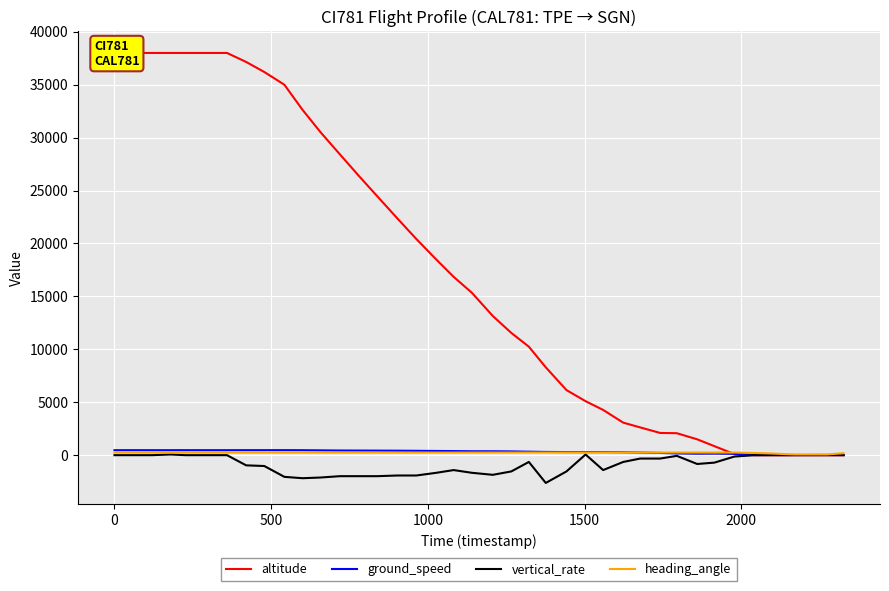

What is the value of the ground_speed point at the 31st from the left?

166